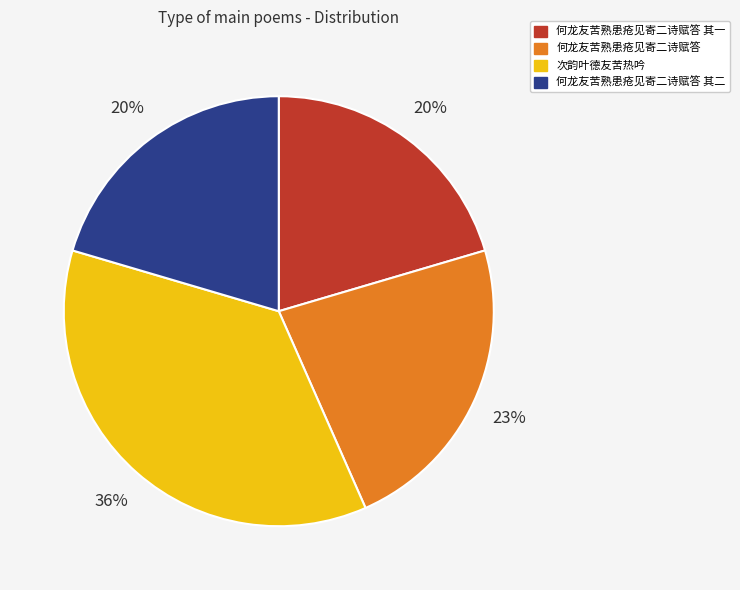

How many segments does this pie chart have?

4